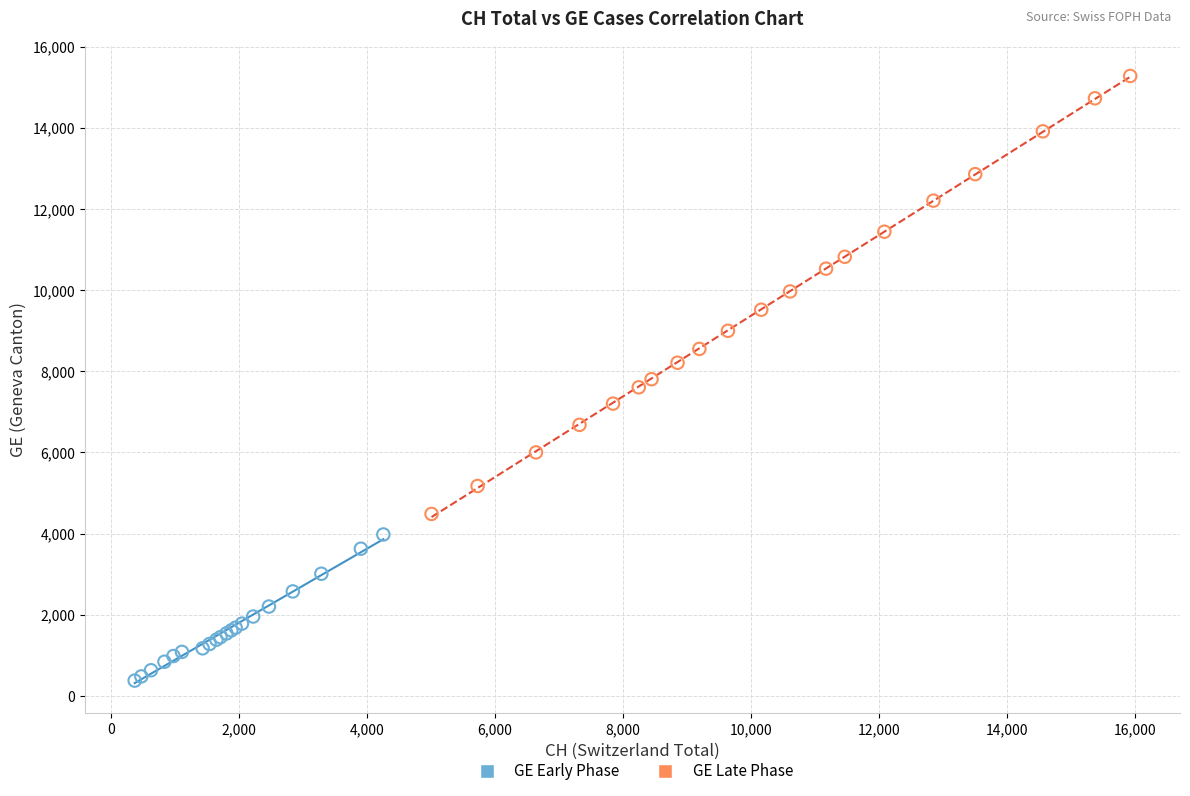

Which series contains the lowest Y value?

GE Early Phase